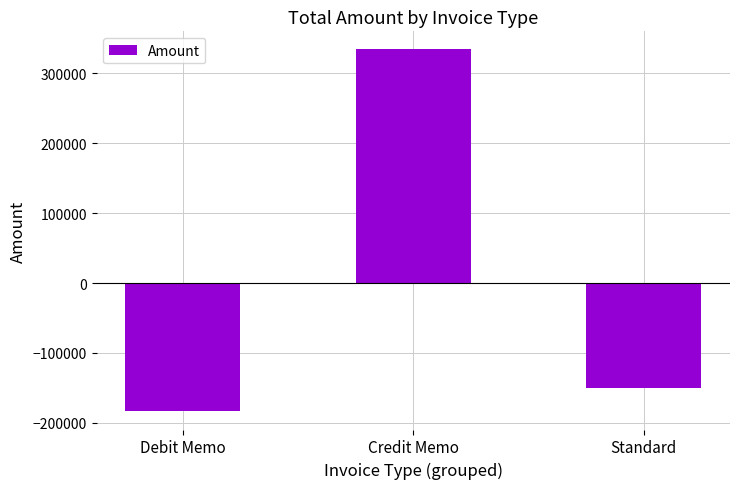

Does the chart contain any negative values?

Yes